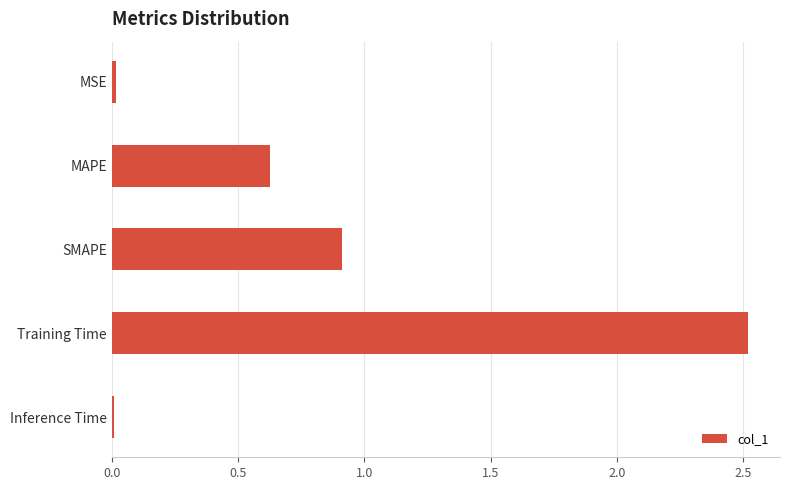

What is the maximum value shown in the chart?

2.5